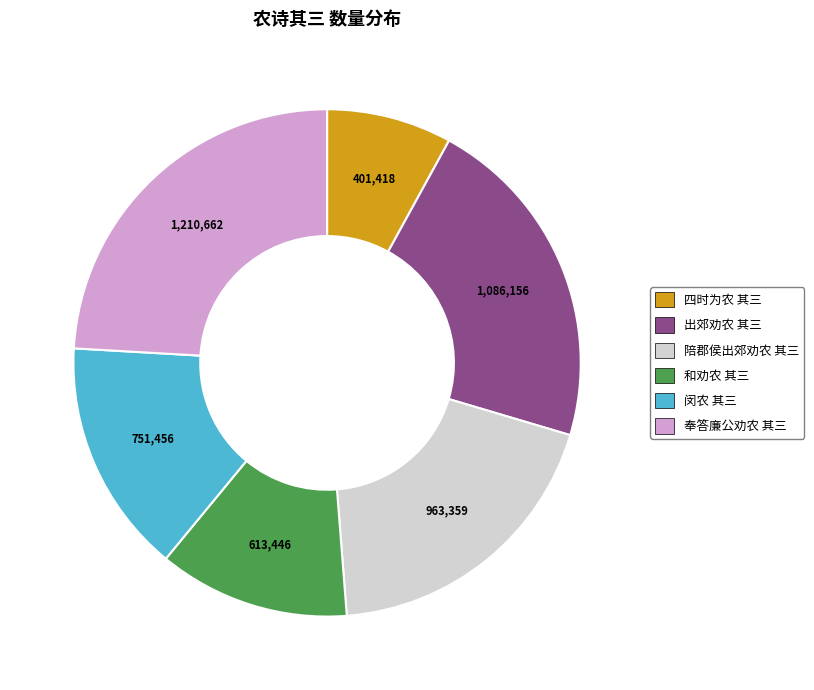

How many segments does this pie chart have?

6